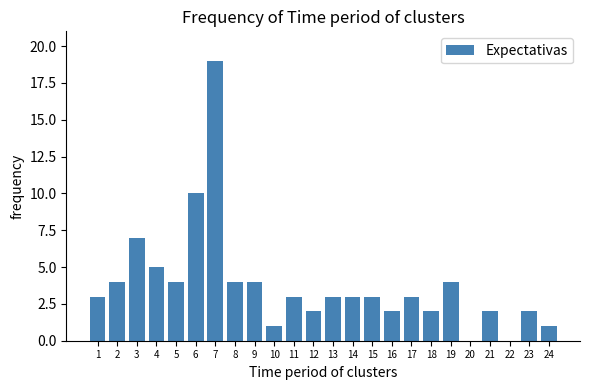

Reading left to right, what are all the values shown in this chart?

1=3	2=4	3=7	4=5	5=4	6=10	7=19	8=4	9=4	10=1	11=3	12=2	13=3	14=3	15=3	16=2	17=3	18=2	19=4	20=0	21=2	22=0	23=2	24=1